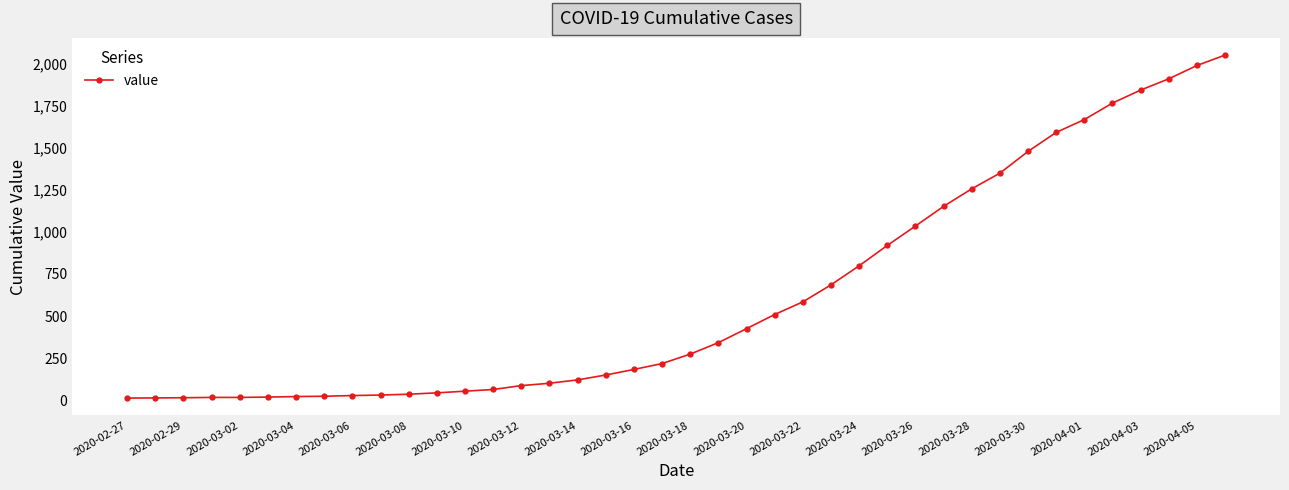

What is the greatest value displayed?

2049